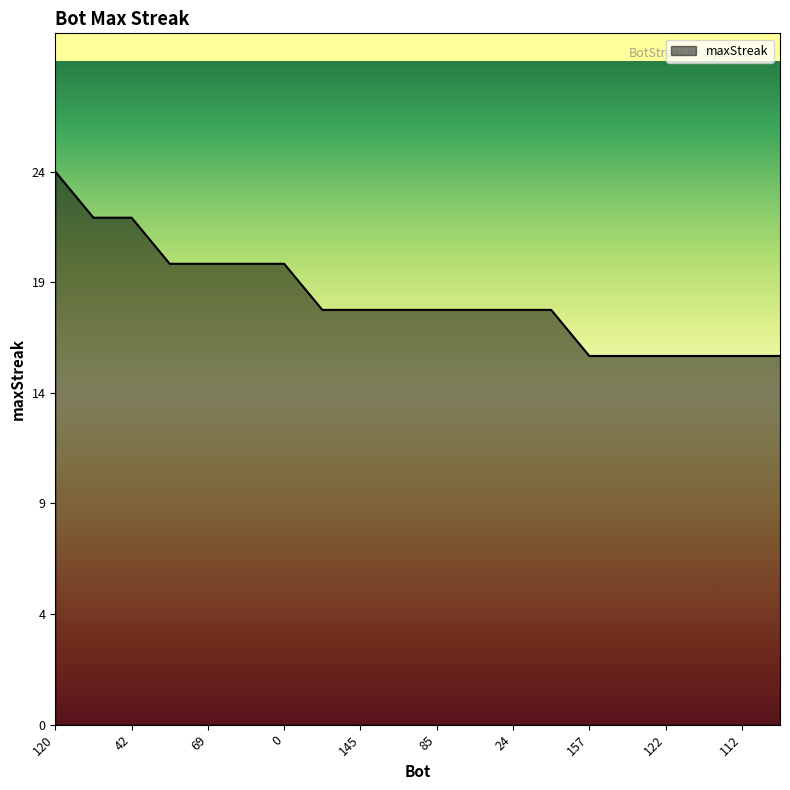

Reading right to left, what are all the values shown in this chart?

79=16	112=16	121=16	122=16	156=16	157=16	11=18	24=18	30=18	85=18	118=18	145=18	155=18	0=20	7=20	69=20	137=20	42=22	142=22	120=24